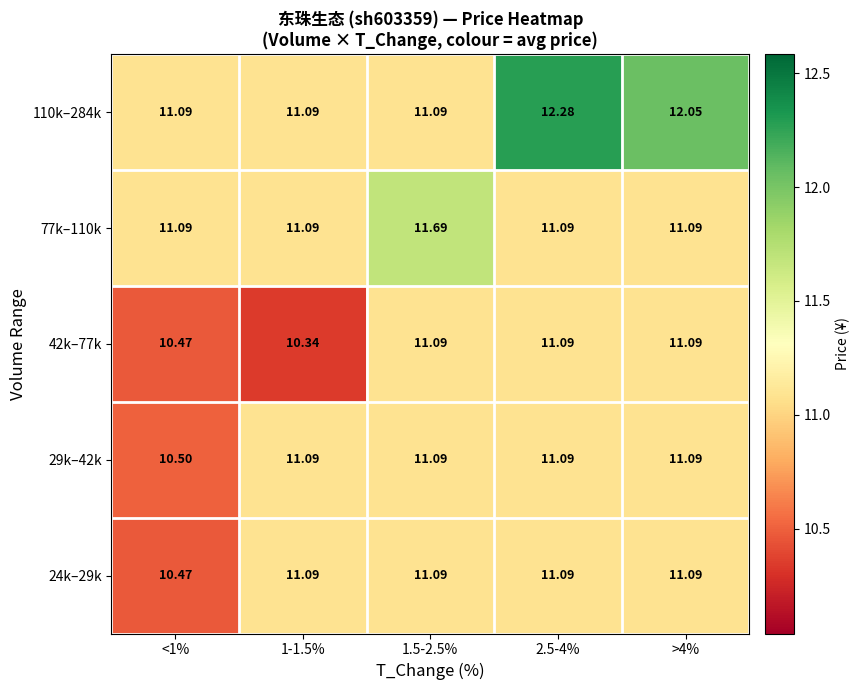

Is the value of 29k–42k at <1% greater than the value of 77k–110k at 1-1.5%?

No